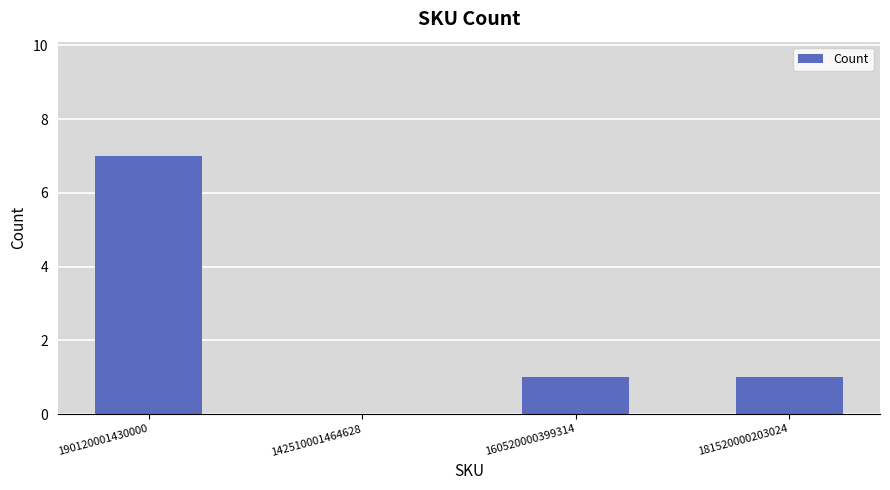

What is the change in value from 190120001430000 to 142510001464628?

-7